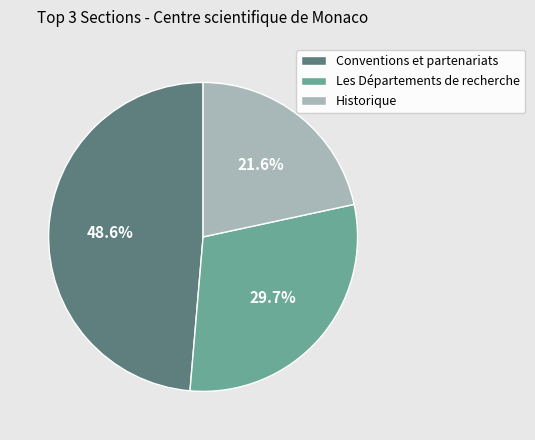

How many segments does this pie chart have?

3